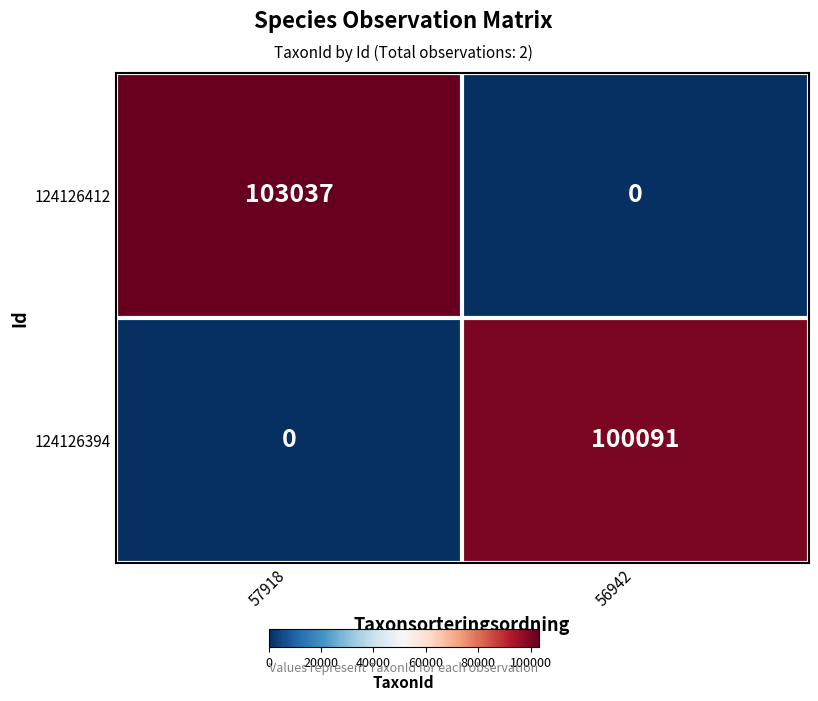

At how many categories does at least one series exceed 84238?

2